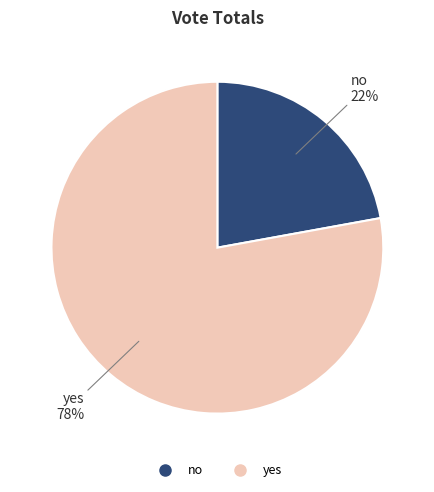

To the nearest percent, what is the average slice percentage?

50%